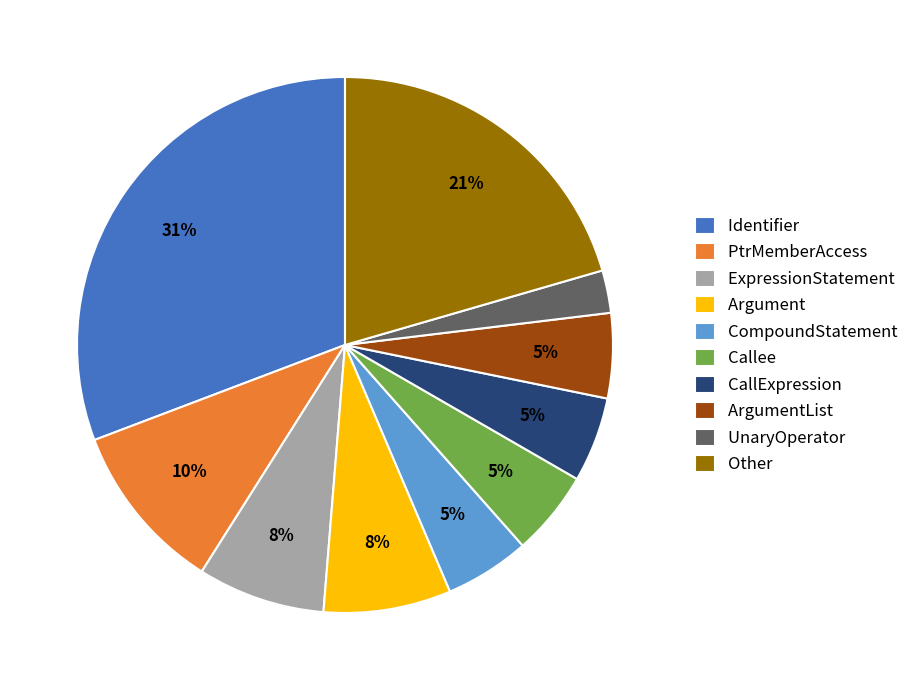

To the nearest percent, what is the average slice percentage?

10%